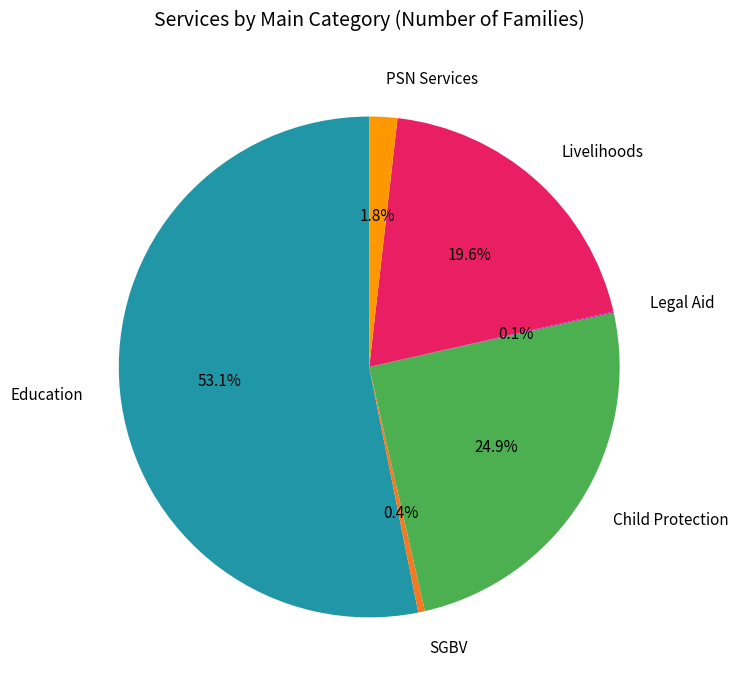

Which has a higher value, Livelihoods or Education?

Education